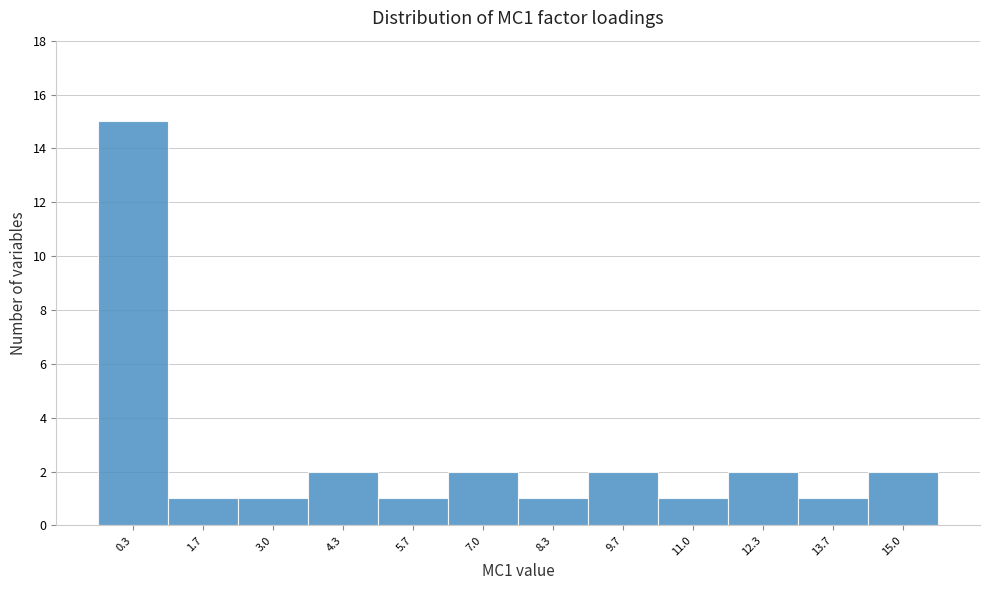

How tall is the bar that spans -0.4 to 1.0 on the x-axis? Neither the bar edges nor the heights are printed on the chart, so give them approximately, as read against the axes.

15